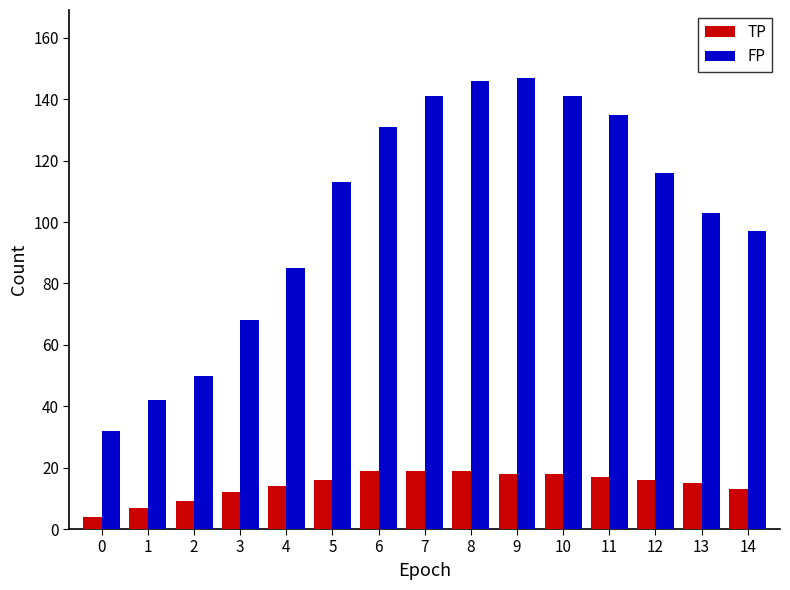

What are all the series names shown in the legend?

TP, FP